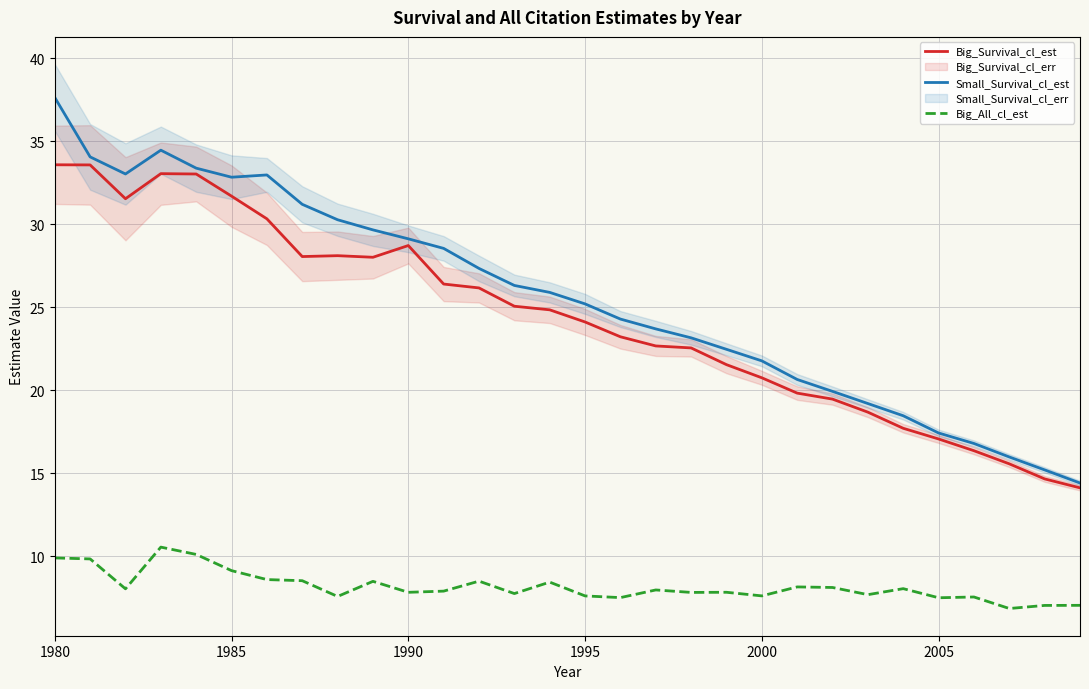

The value of Big_All_cl_est at 1990 is 4.2. True or false?

False